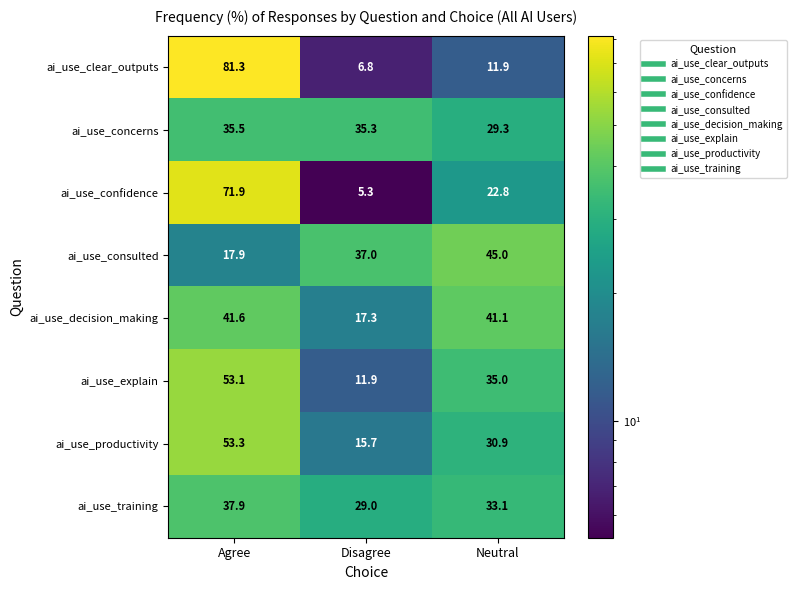

The ai_use_decision_making series shows 9.4 at Neutral. True or false?

False